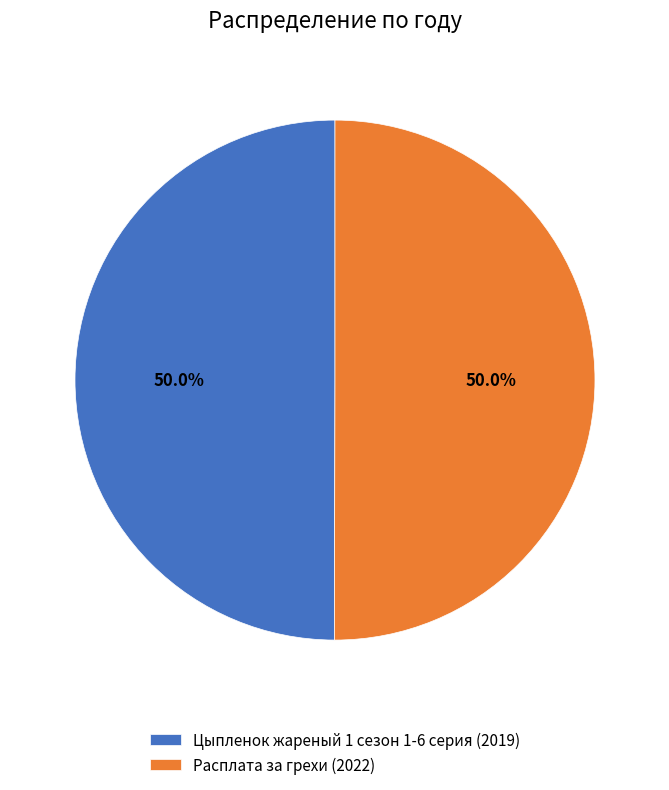

Approximately how many times larger is the value at Расплата за грехи (2022) compared to Цыпленок жареный 1 сезон 1-6 серия (2019)?

1.0